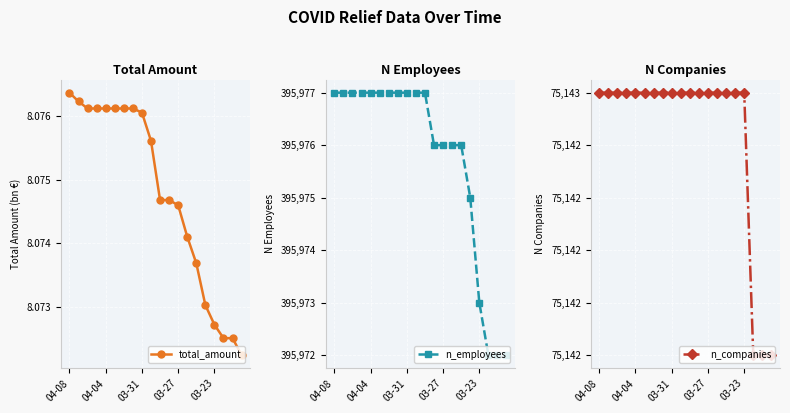

True or false: total_amount and n_employees cross at least once.

False